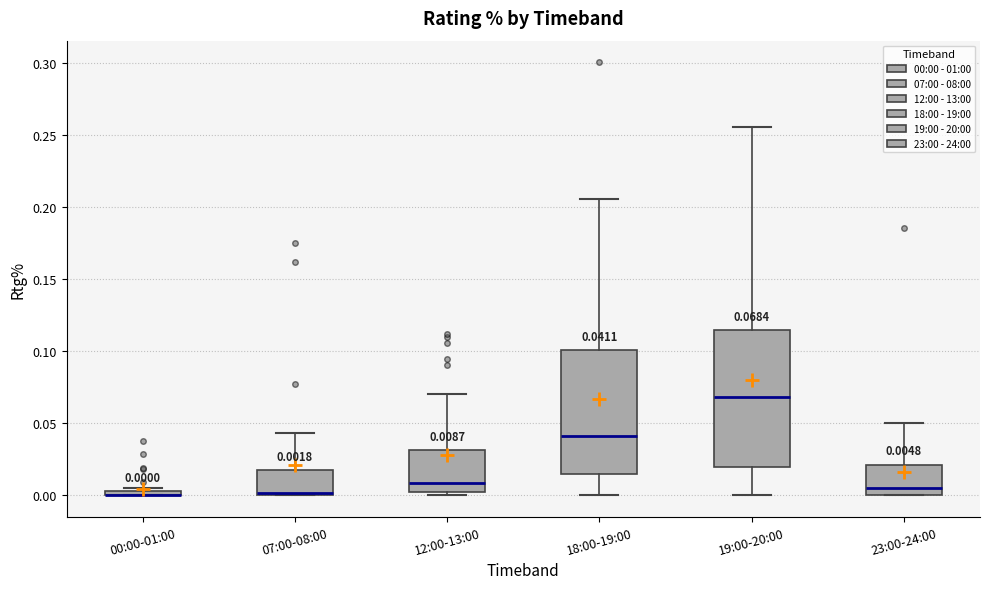

Which box is the tallest, from its lower edge to its upper edge?

19:00-20:00